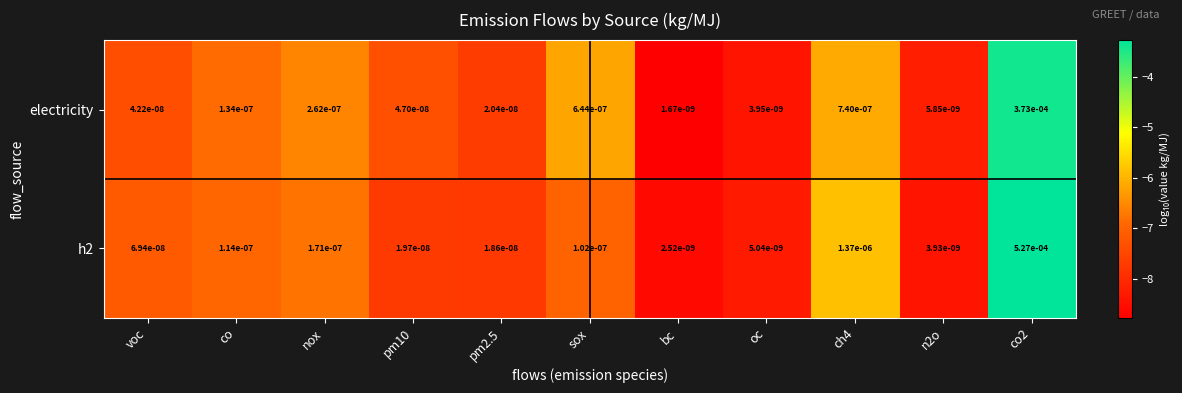

At which category does the chart reach its minimum across all series?

bc